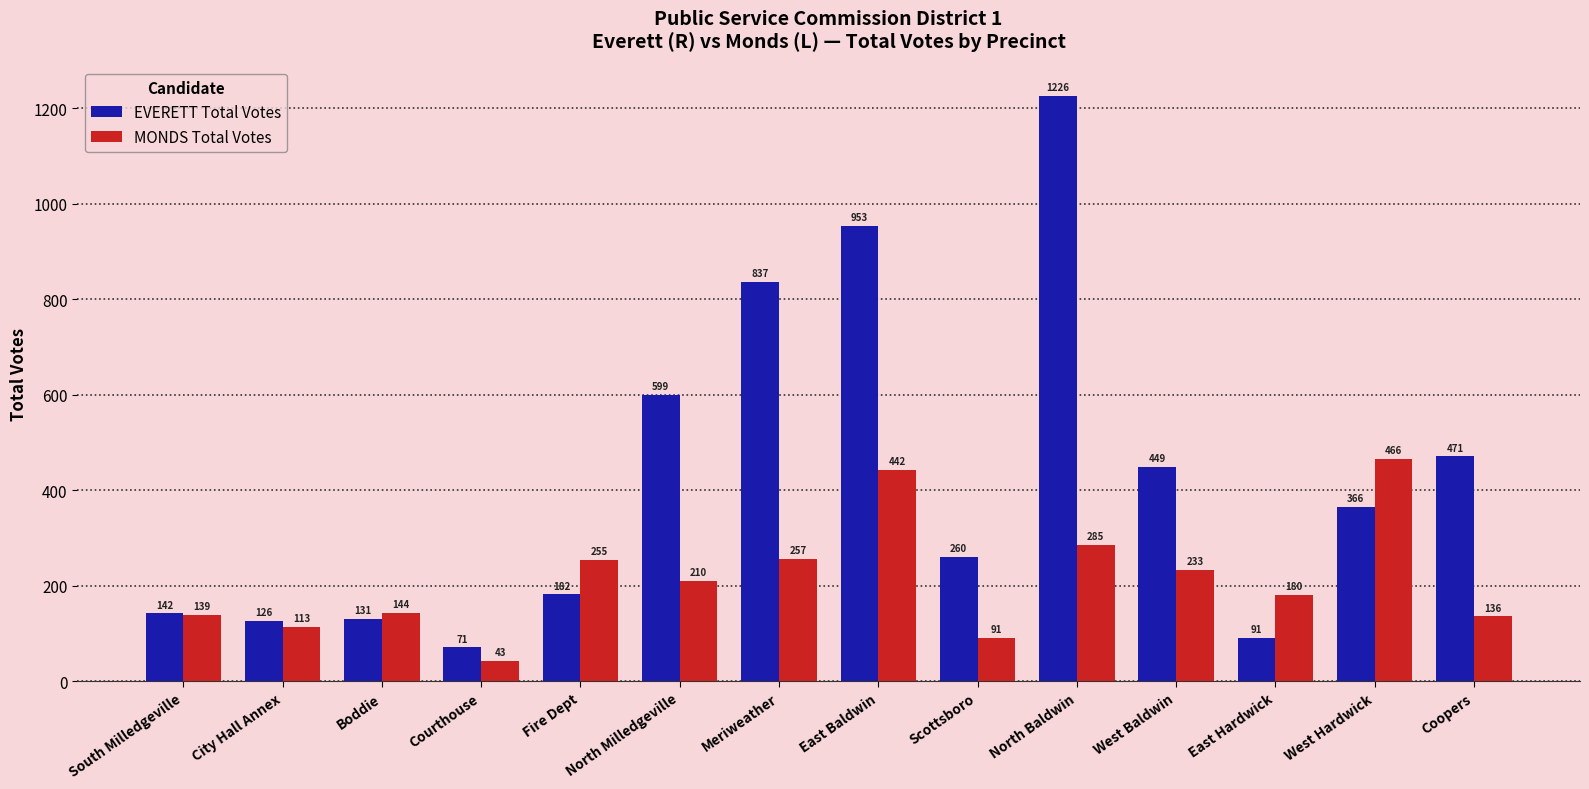

True or false: EVERETT Total Votes has a value of 837 at Meriweather.

True